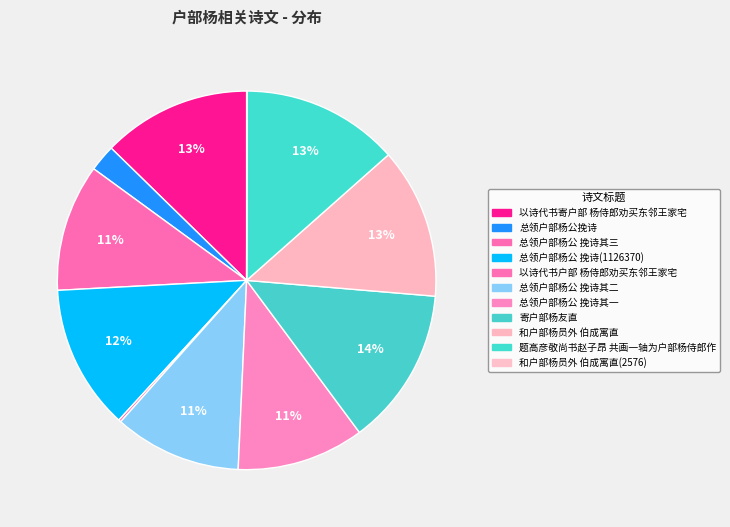

Which category has the smallest portion of the pie?

和户部杨员外伯成寓直(2576)